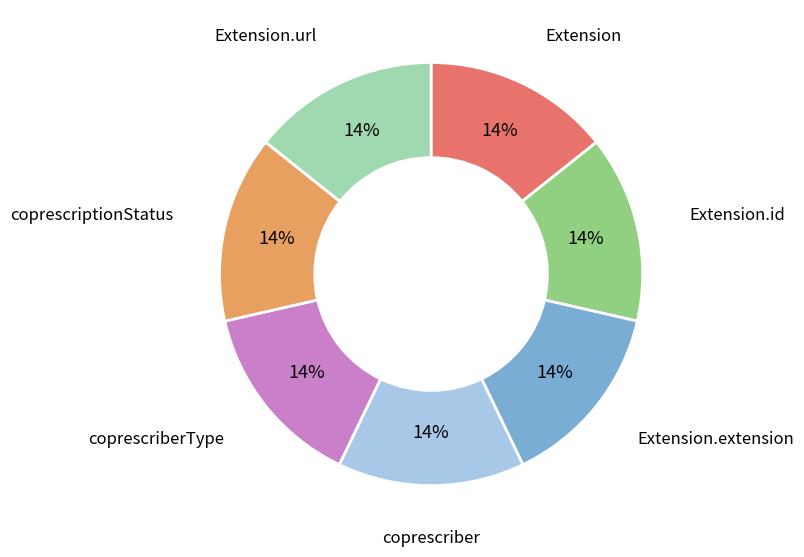

Is the sum of coprescriber and coprescriberType greater than half?

No